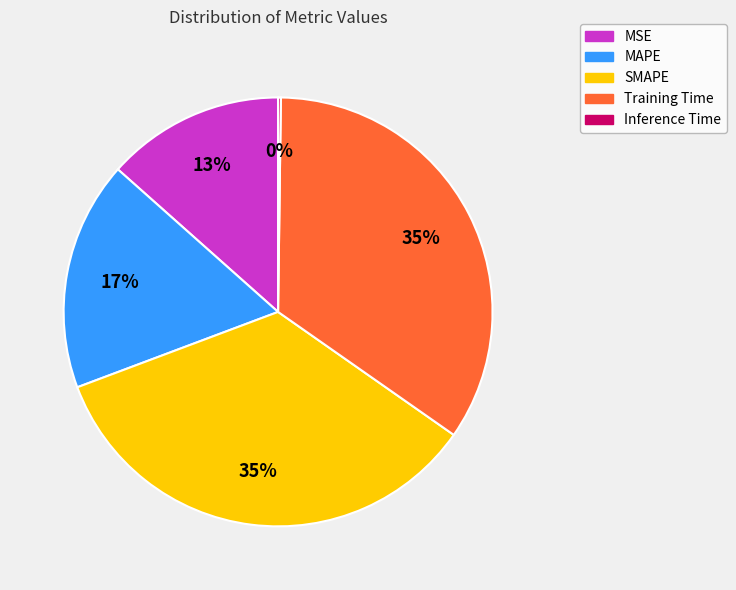

To the nearest percent, what is the combined percentage of Training Time and MSE?

48%